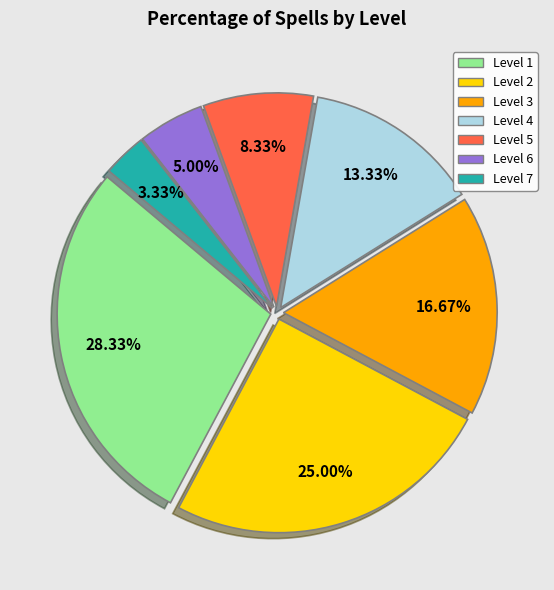

Is it true that Level 4 is 13% of the pie?

True